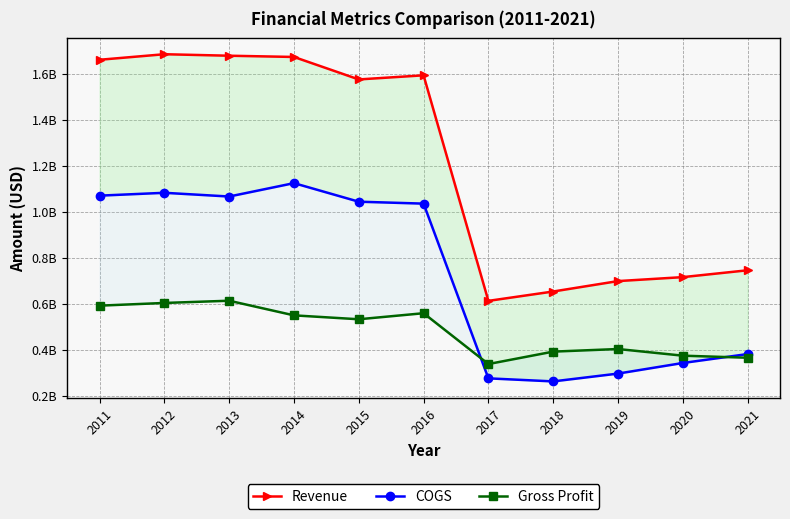

Which series has the largest total across all categories?

Revenue